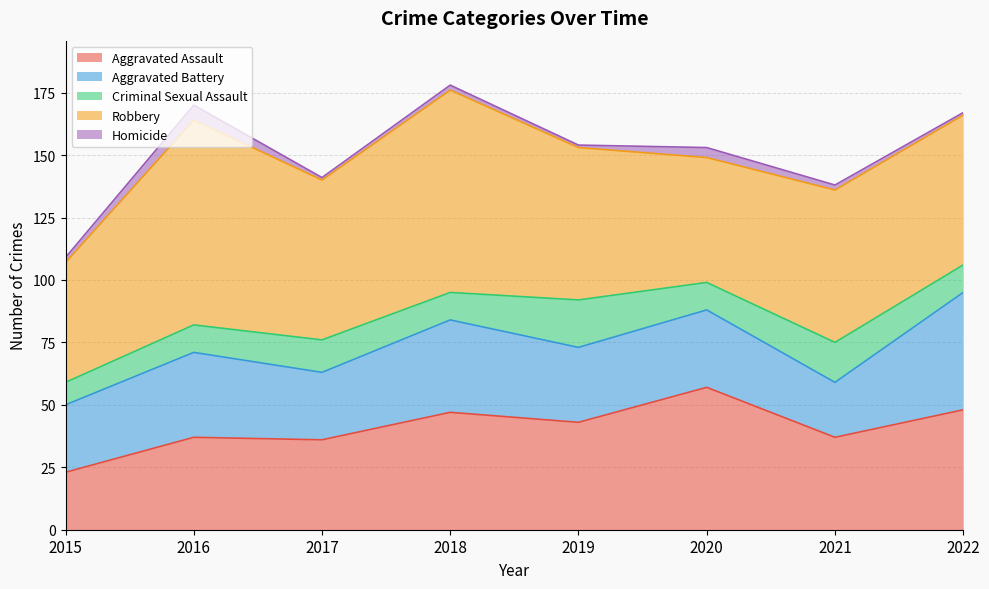

How many lines are shown in the chart?

5